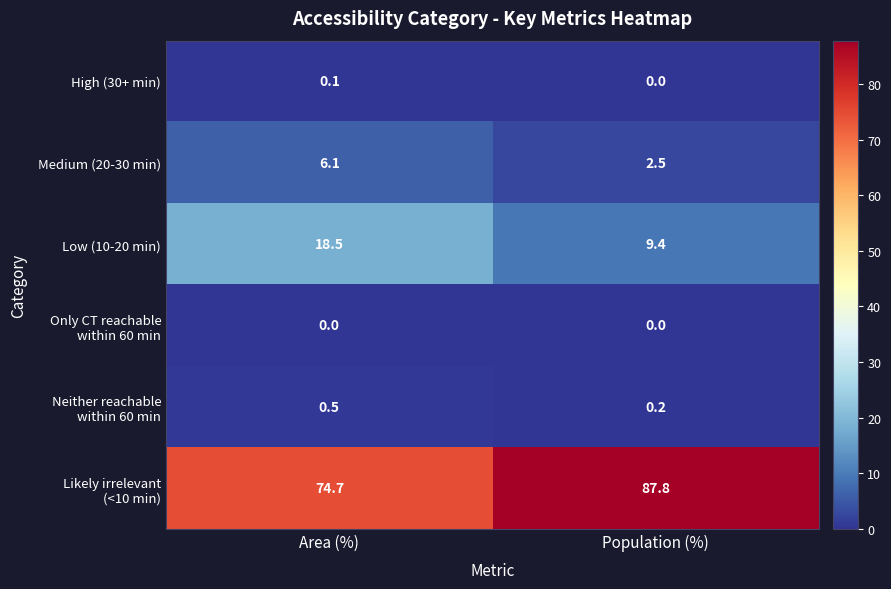

Which category has the lowest value in the Low (10-20 min) series?

Population (%)